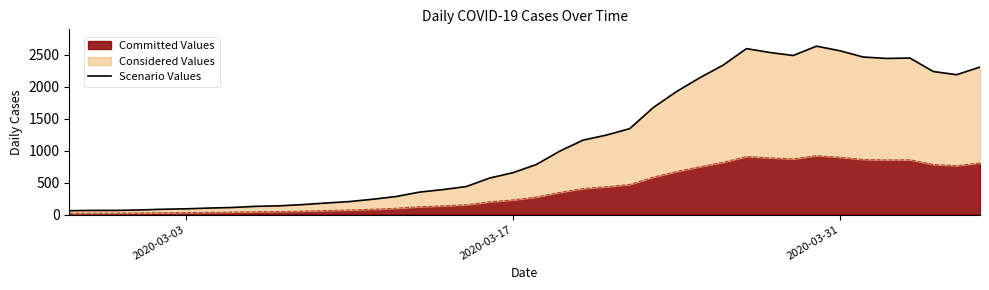

What is the highest value of the Committed Values series?

923.3